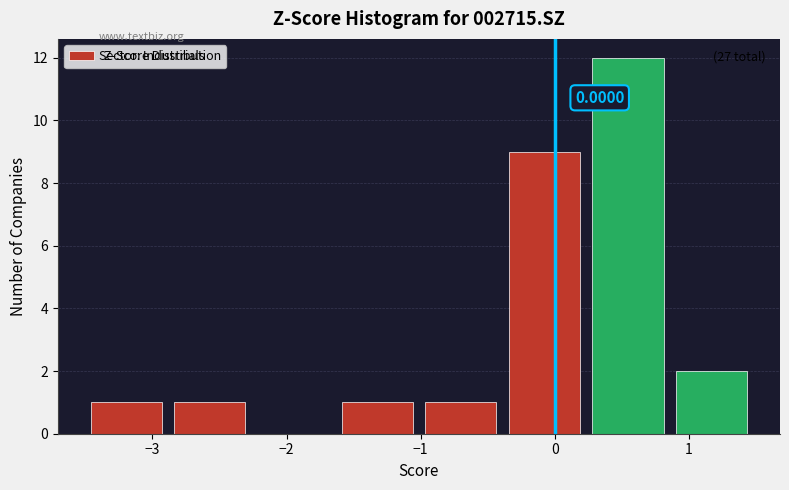

Which range on the x-axis has the tallest bar?

0.2 to 0.9